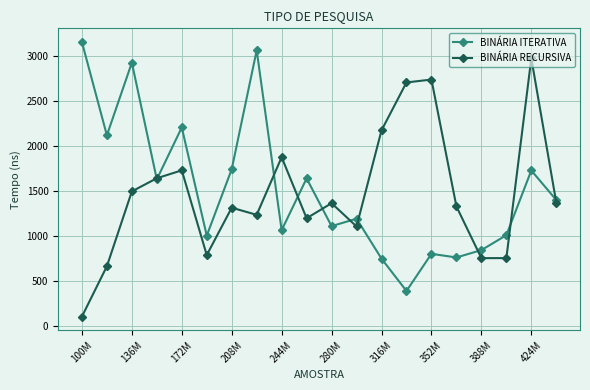

What is the lowest value of the BINÁRIA ITERATIVA series?

388.7